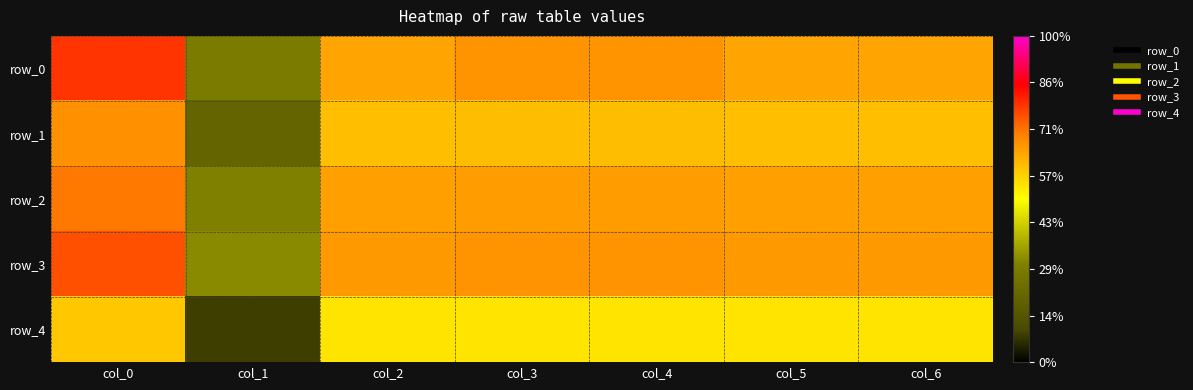

What value does the row_0 series have at col_2?

0.6